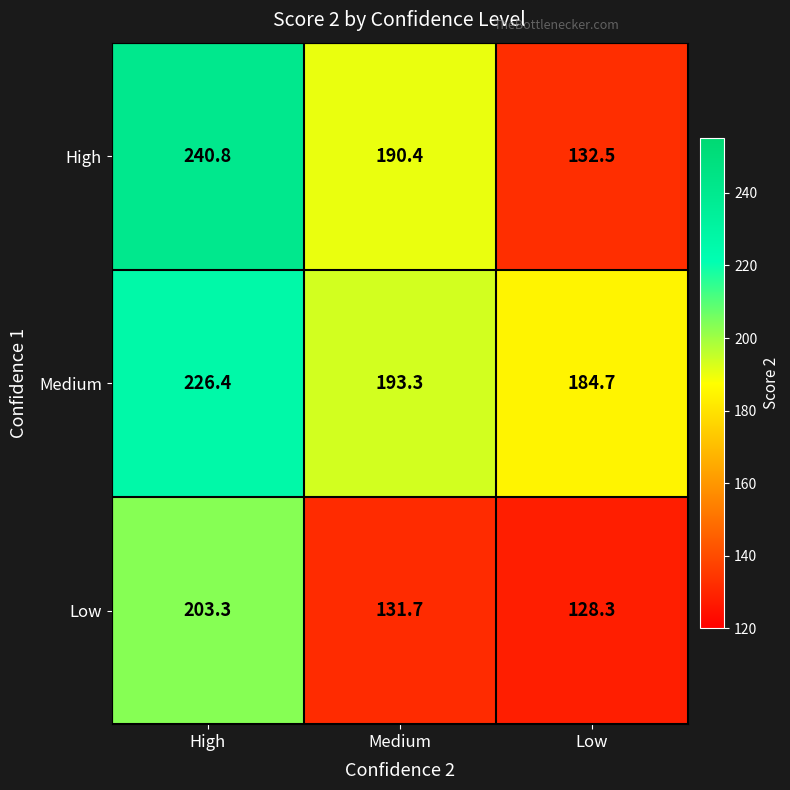

What is the spread (max minus min) of values at Medium?

61.6